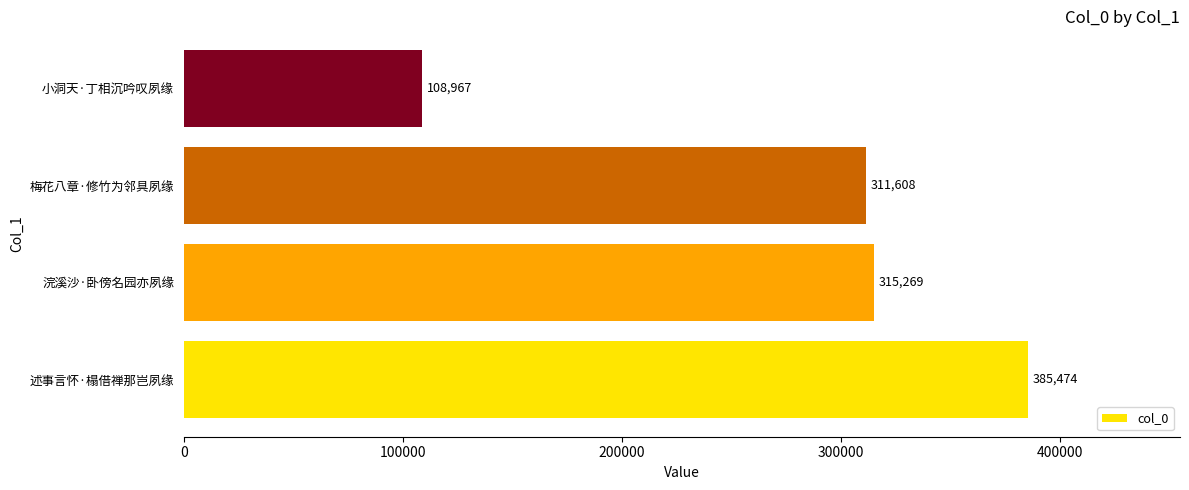

What is the sum of all values?

1121318